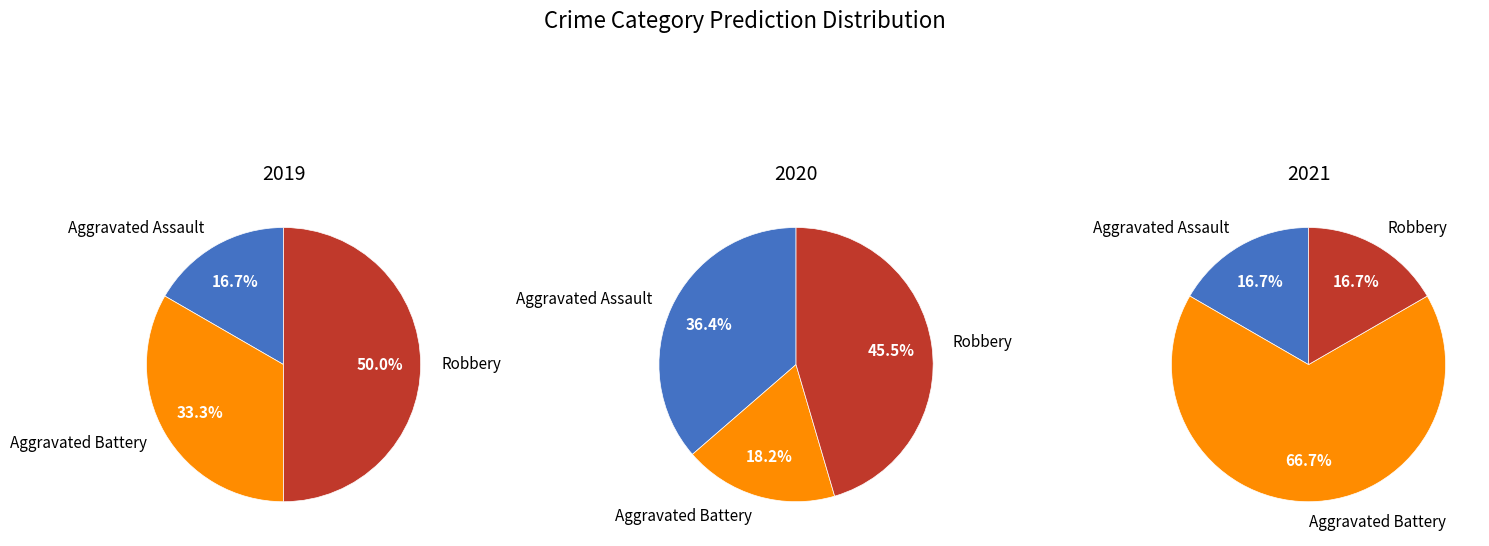

What percentage is NOT represented by values_2019?

83.3%